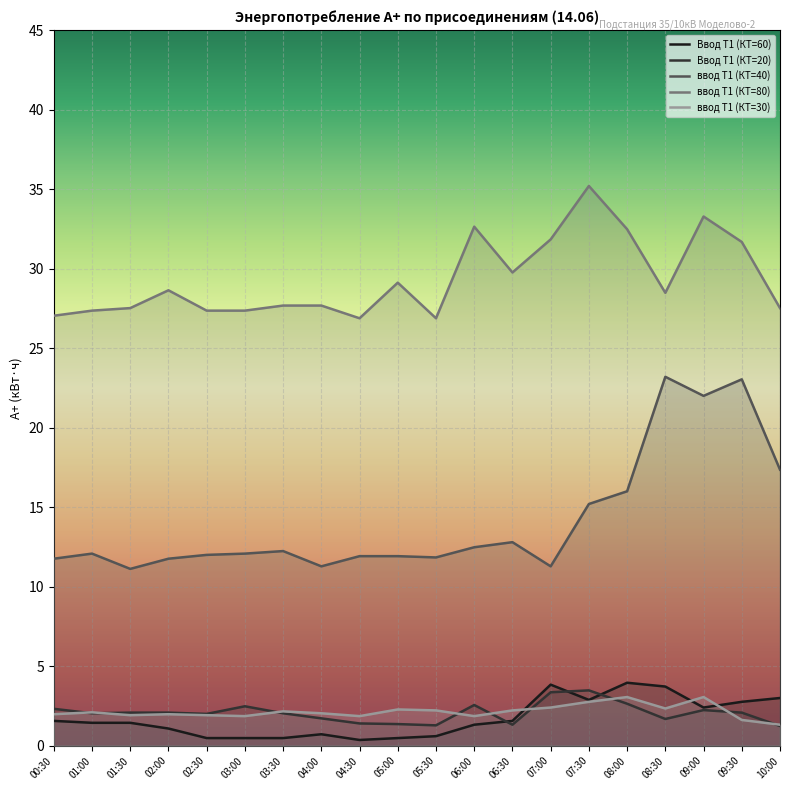

Reading left to right, transcribe all the data shown in this chart.

Ввод Т1 (КТ=60): 1.6	1.4	1.4	1.1	0.5	0.5	0.5	0.7	0.4	0.5	0.6	1.3	1.6	3.8	2.9	4.0	3.7	2.4	2.8	3.0
Ввод Т1 (КТ=20): 2.3	2.0	2.1	2.1	2.0	2.5	2.0	1.7	1.4	1.4	1.3	2.6	1.3	3.4	3.5	2.6	1.7	2.2	2.1	1.2
ввод Т1 (КТ=40): 11.8	12.1	11.1	11.8	12.0	12.1	12.2	11.3	11.9	11.9	11.8	12.5	12.8	11.3	15.2	16.0	23.2	22.0	23.0	17.4
ввод Т1 (КТ=80): 27.0	27.4	27.5	28.6	27.4	27.4	27.7	27.7	26.9	29.1	26.9	32.6	29.8	31.8	35.2	32.5	28.5	33.3	31.7	27.5
ввод Т1 (КТ=30): 2.0	2.1	1.9	2.0	1.9	1.9	2.2	2.0	1.9	2.3	2.2	1.9	2.2	2.4	2.8	3.1	2.3	3.1	1.6	1.3